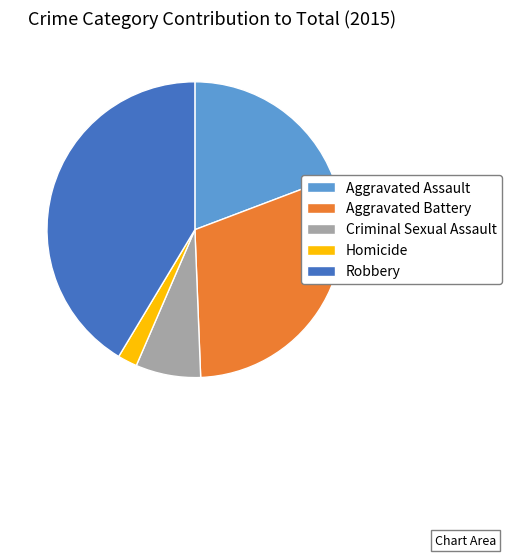

Approximately how many times larger is the value at Aggravated Battery compared to Homicide?

14.1